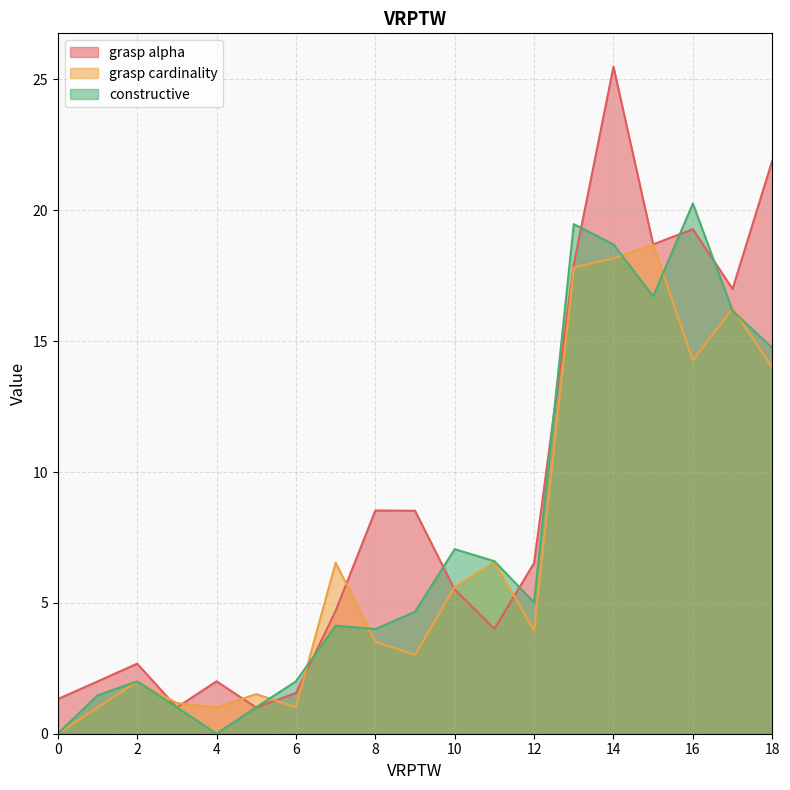

What is the value of the grasp cardinality point at the 13th from the left?

3.9